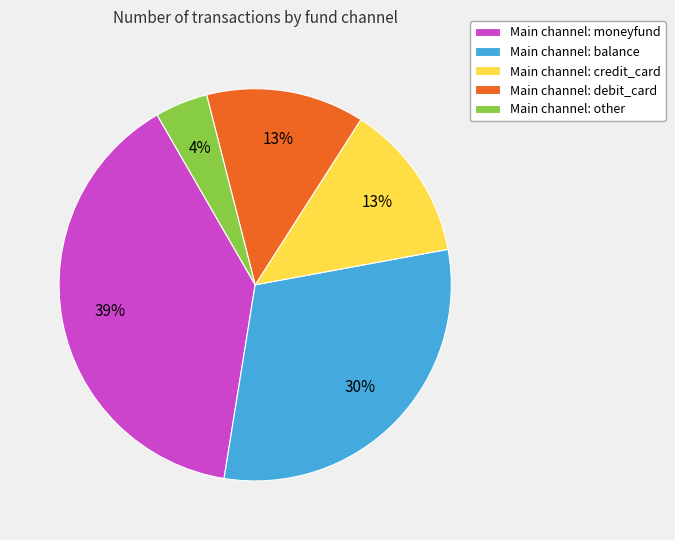

What is the ratio of the value at Main channel: debit_card to the value at Main channel: credit_card?

1.0